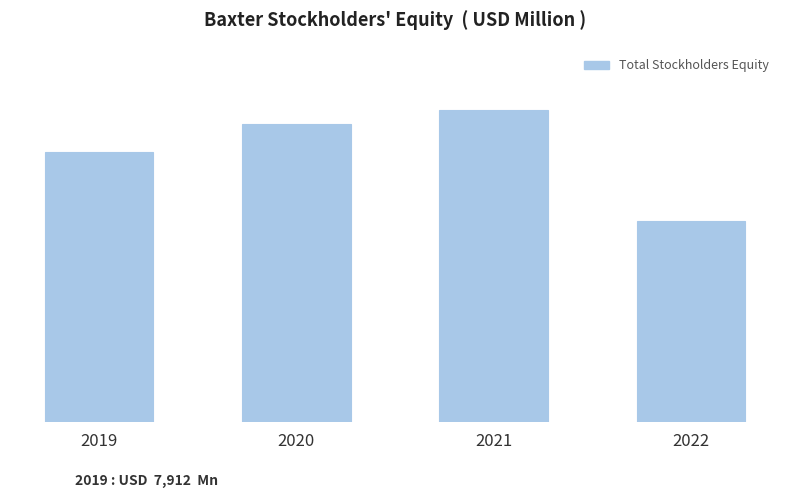

What is the sum of all values?

31654